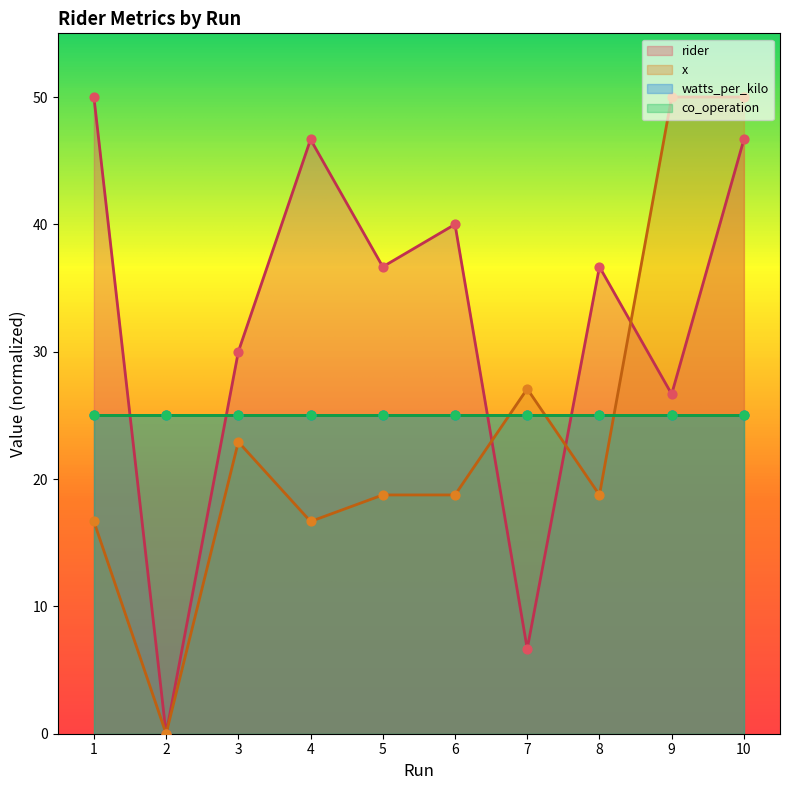

What is the total value across all series at 5?

55.4